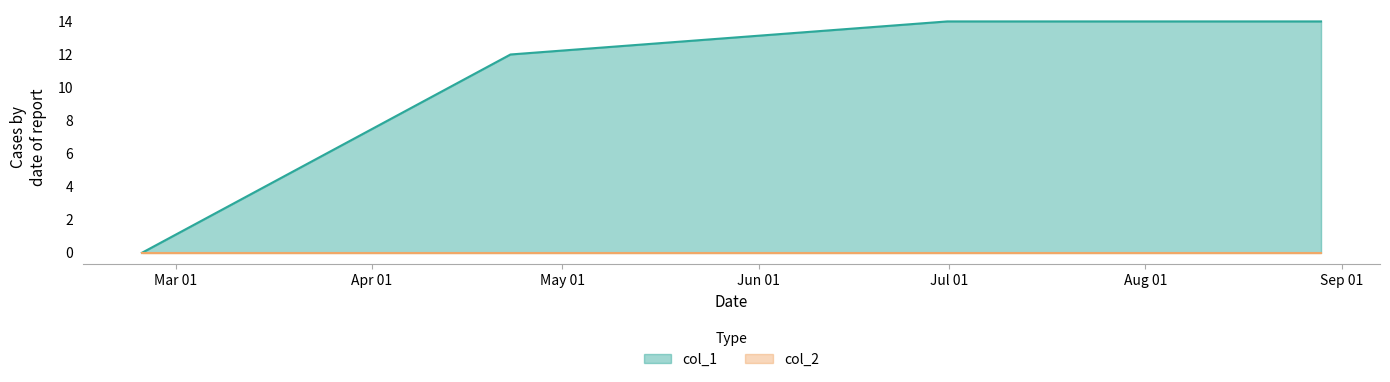

Does the chart display data point markers on the line(s)?

No